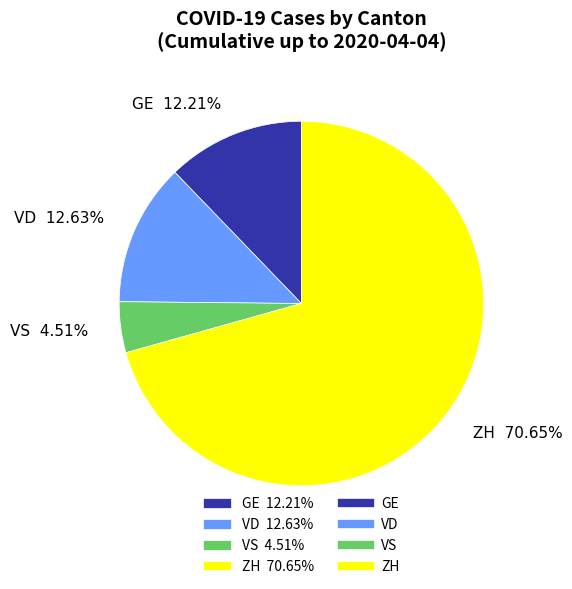

Approximately how many times larger is the value at VS 4.51% compared to VD 12.63%?

0.4